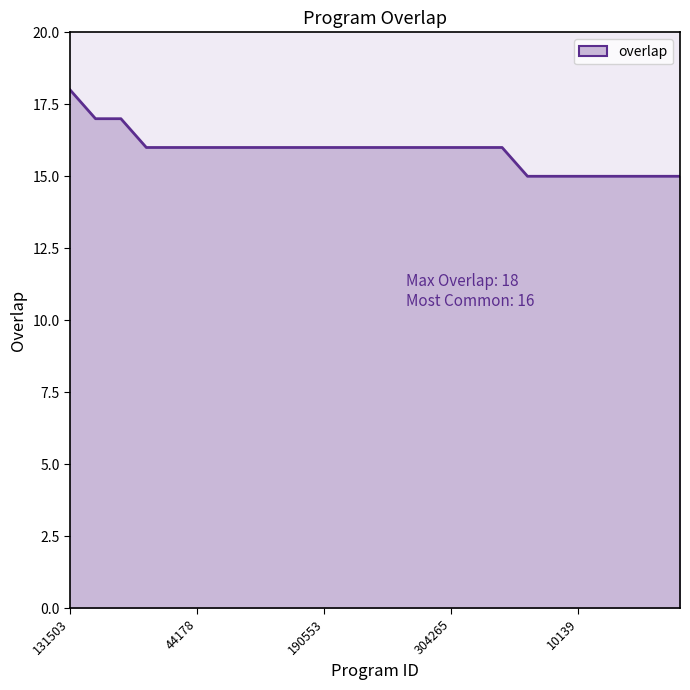

Does the chart have visible grid lines?

No